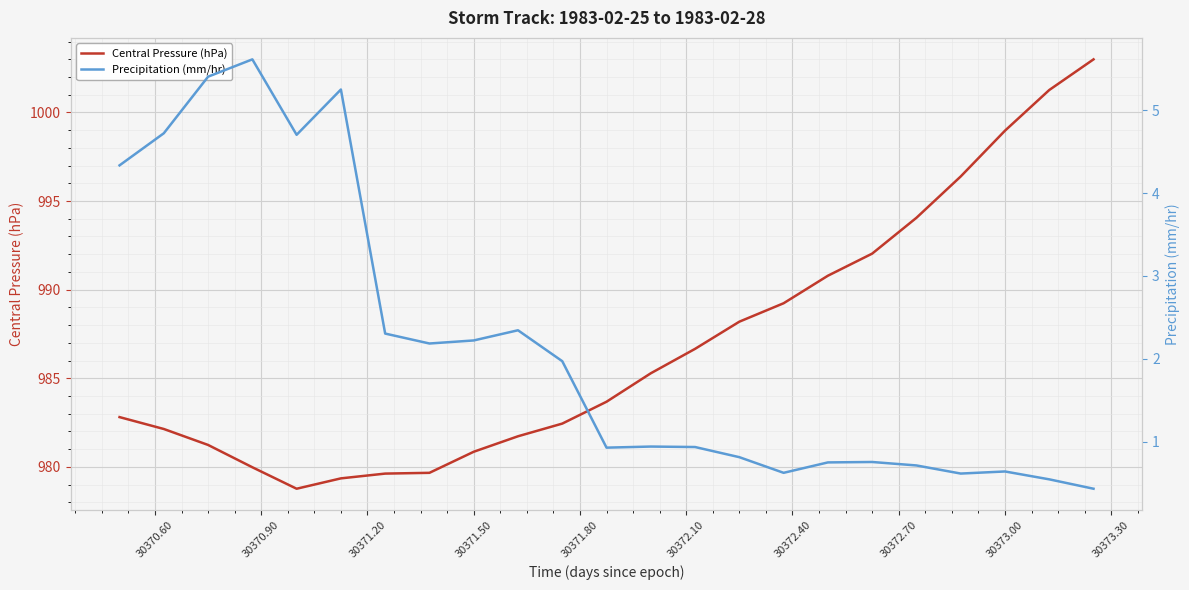

Is it true that Central Pressure (hPa) equals 999.0 at 30373.00?

True